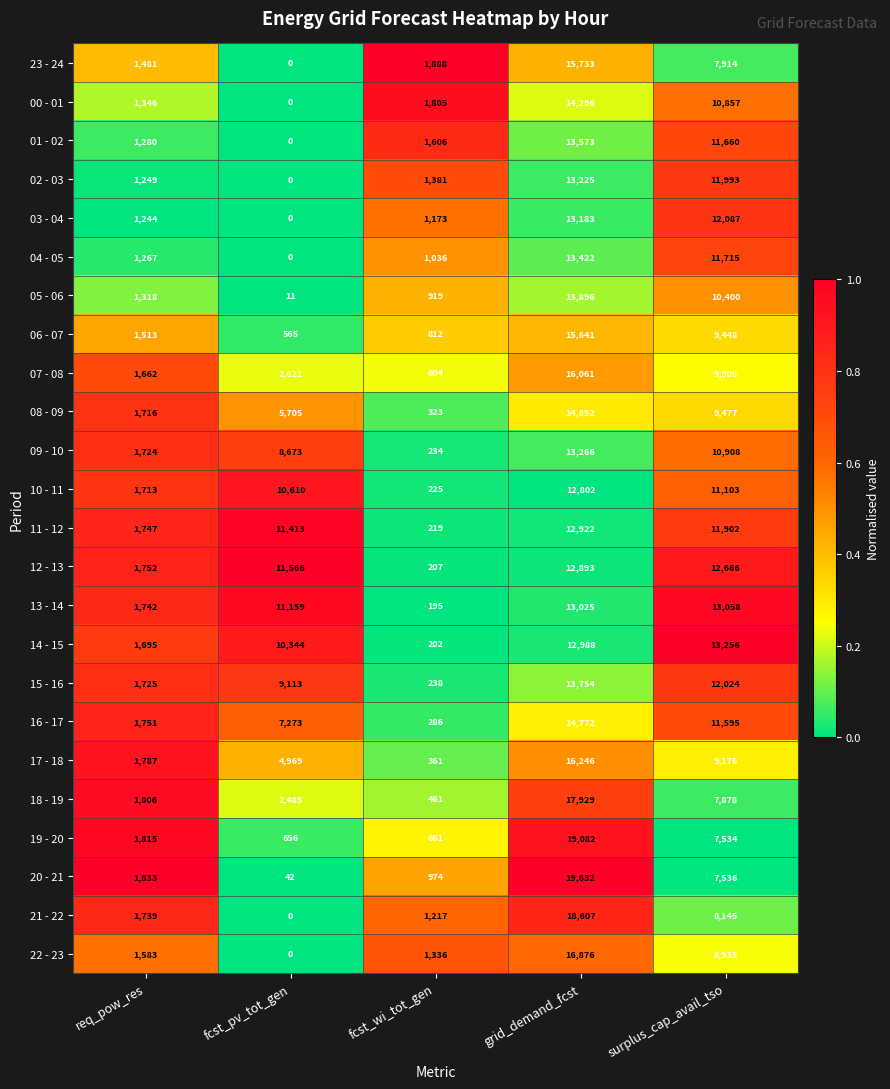

True or false: 19 - 20 has a value of 19082 at grid_demand_fcst.

True